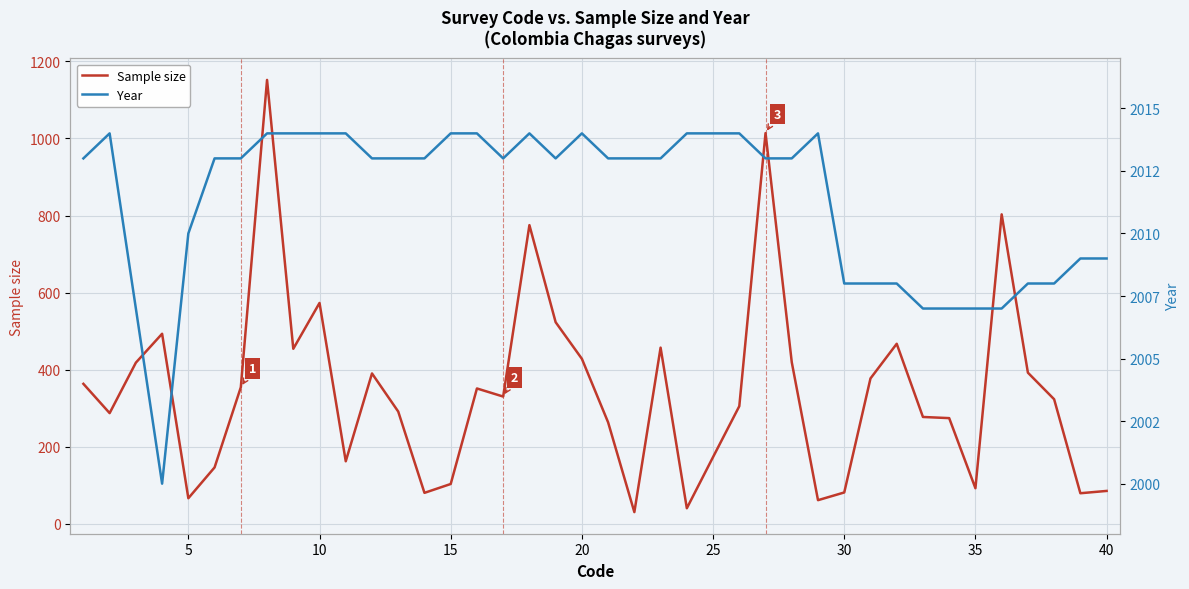

The value of Sample size at 25 is 173. True or false?

True